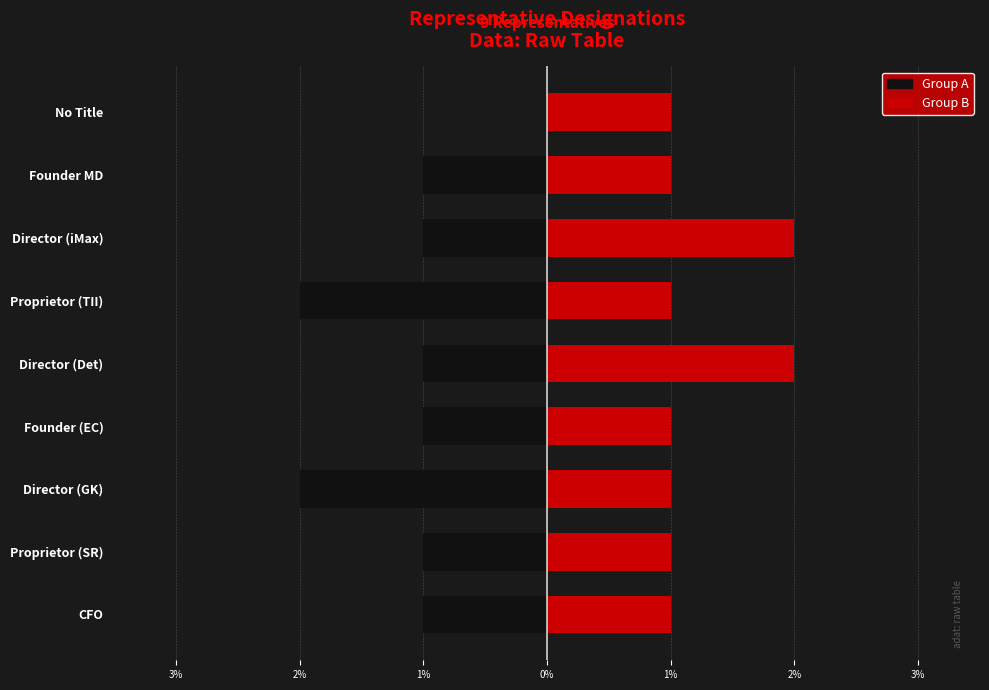

At how many categories does at least one series exceed -1?

9